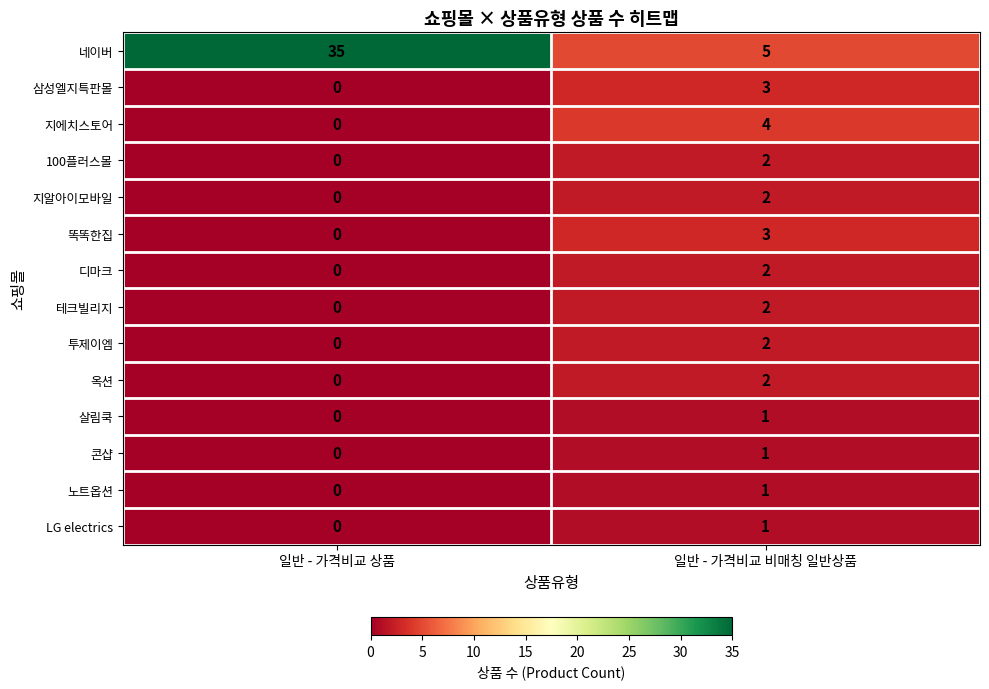

Reading right to left, transcribe all the data shown in this chart.

네이버: 5	35
삼성엘지특판몰: 3	0
지에치스토어: 4	0
100플러스몰: 2	0
지알아이모바일: 2	0
똑똑한집: 3	0
디마크: 2	0
테크빌리지: 2	0
투제이엠: 2	0
옥션: 2	0
살림쿡: 1	0
콘샵: 1	0
노트옵션: 1	0
LG electrics: 1	0